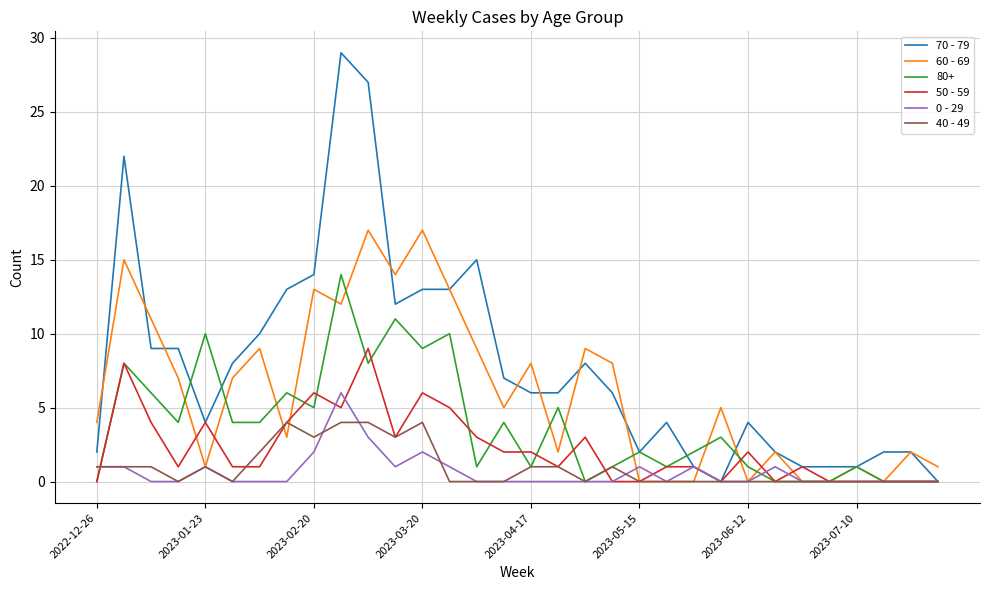

What is the sum of all 40 - 49 values?

31